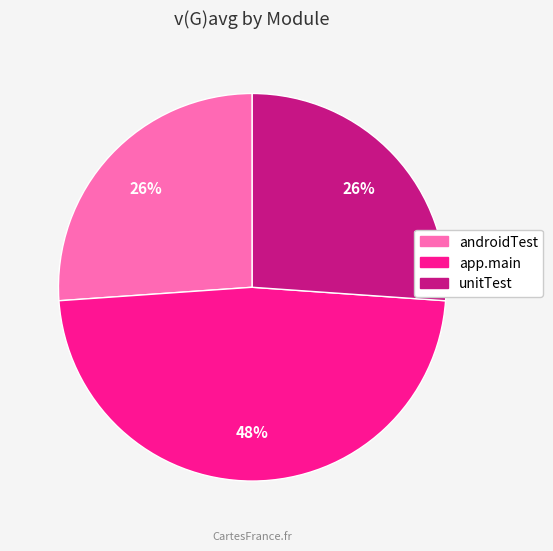

Is there a majority slice in this chart?

No